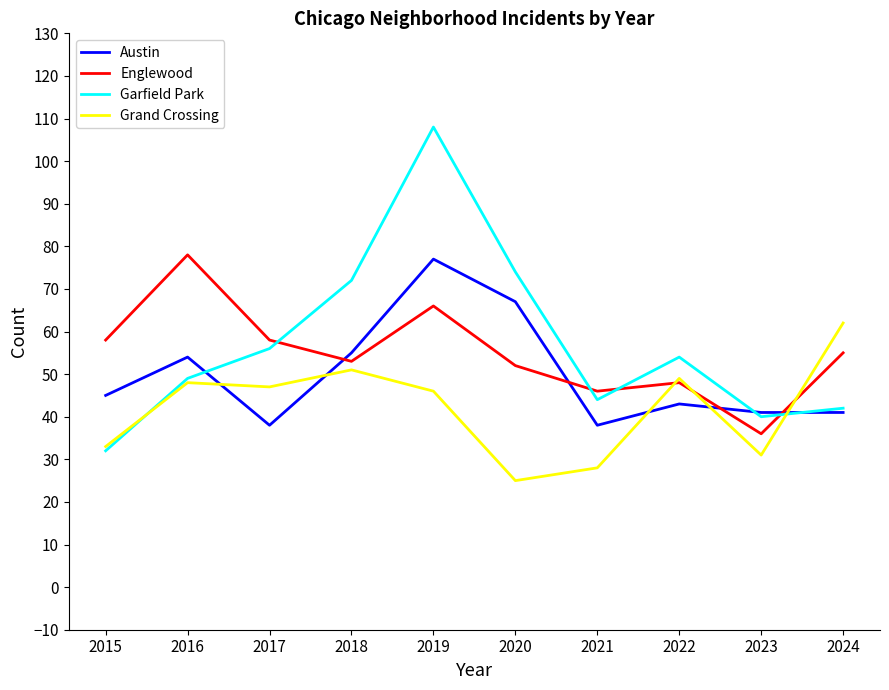

How many lines are shown in the chart?

4